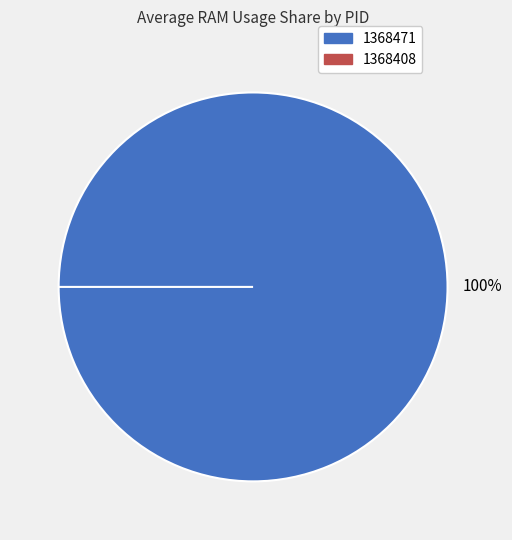

Does 1368471 account for over 50% of the chart?

Yes